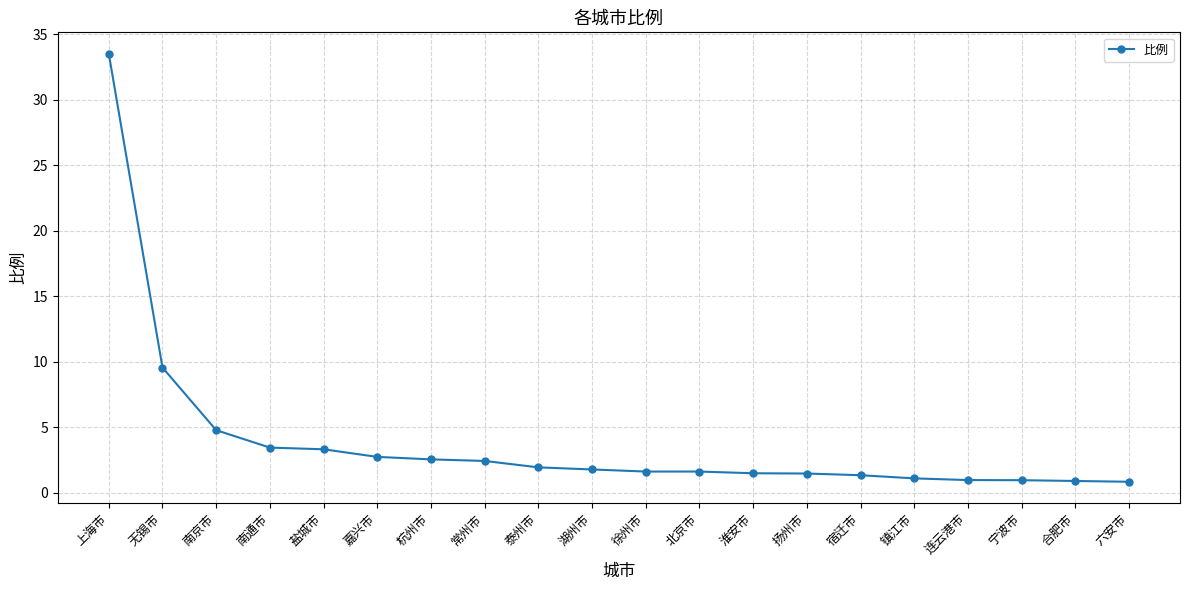

What is the difference between the values at 合肥市 and 徐州市?

0.7